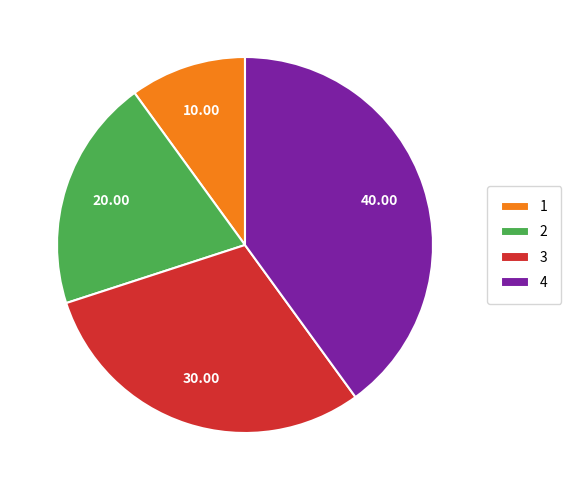

What is the ratio of the value at 4 to the value at 3?

1.3